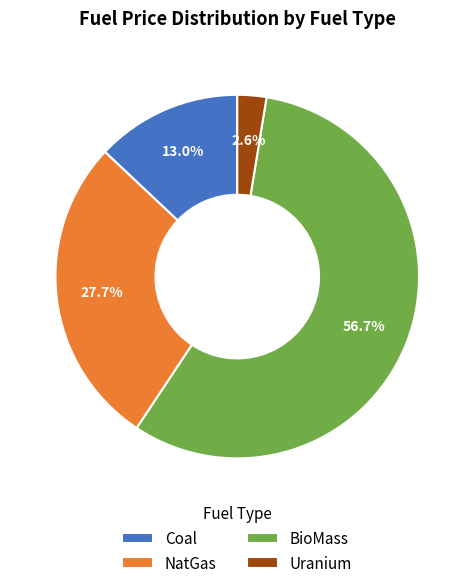

Which category accounts for the majority?

BioMass